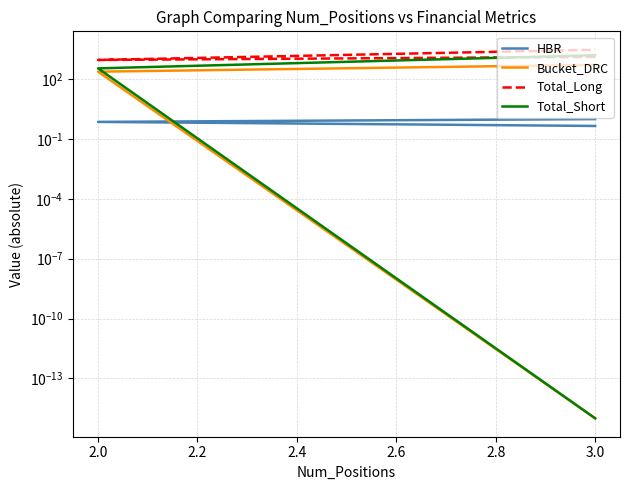

What is the value of the Total_Short point at the 2nd from the left?

350.0